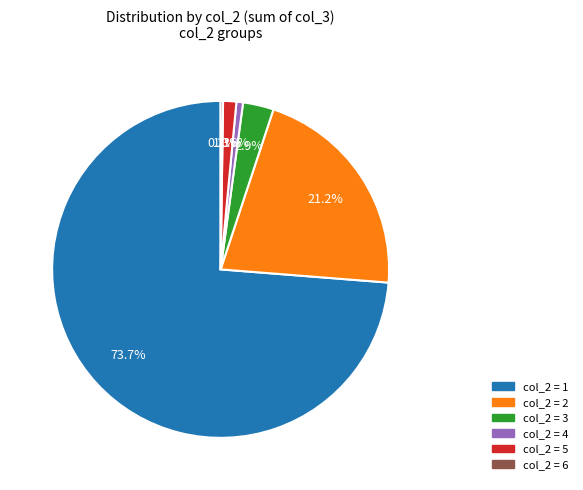

Is there any slice that represents more than half of the pie?

Yes